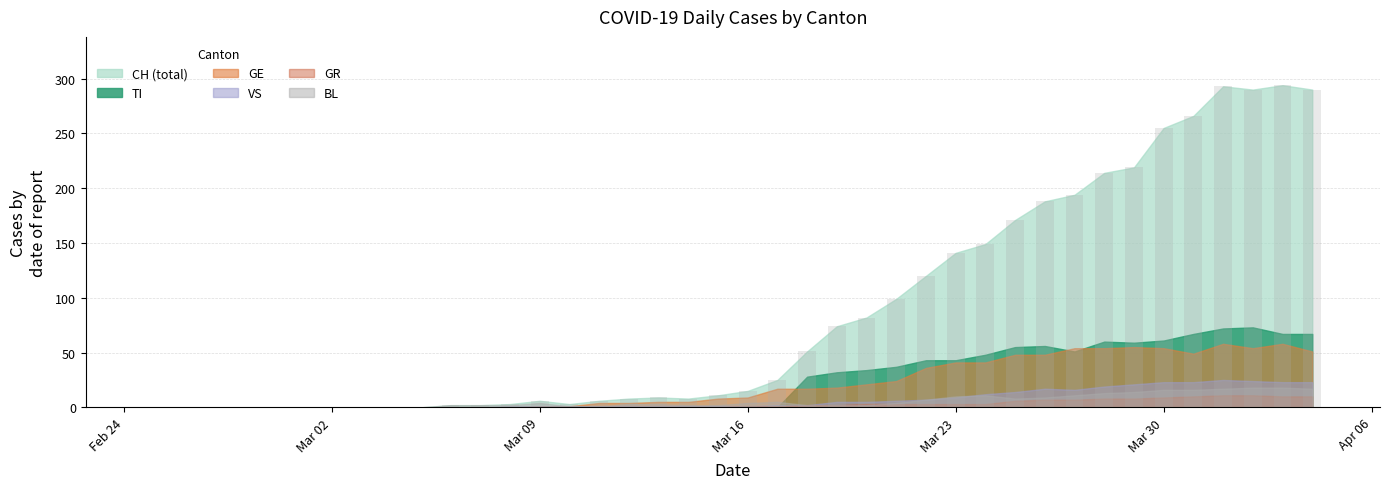

What is the greatest value displayed?

294